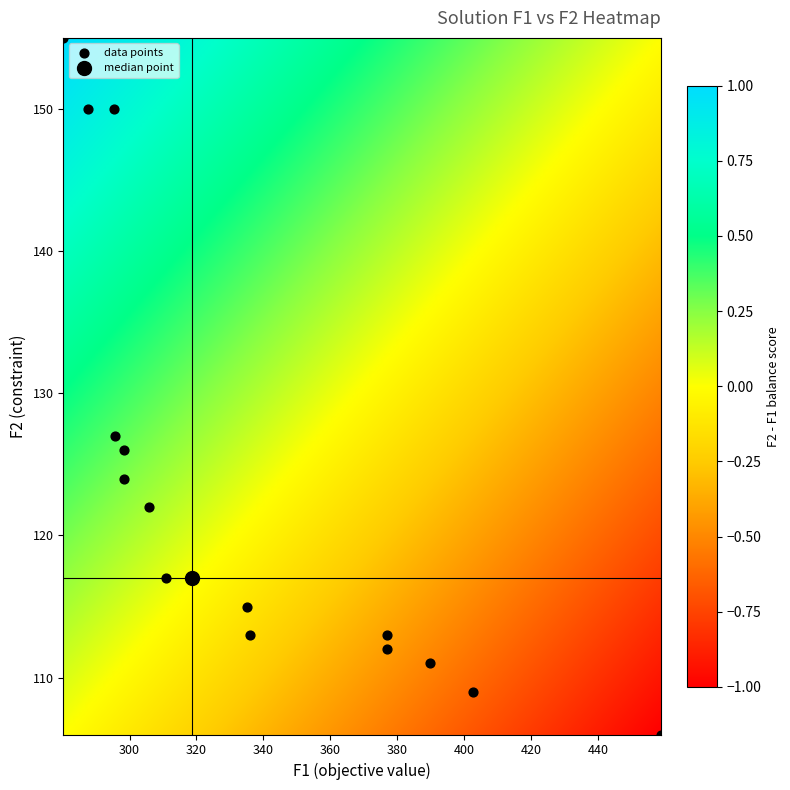

What is the range of Y values (max minus min)?

49